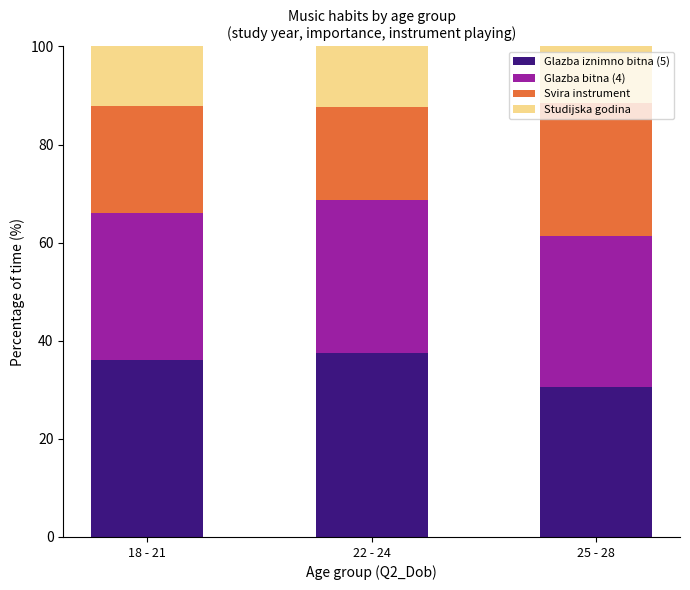

What is the total value across all series at 22 - 24?

100.0